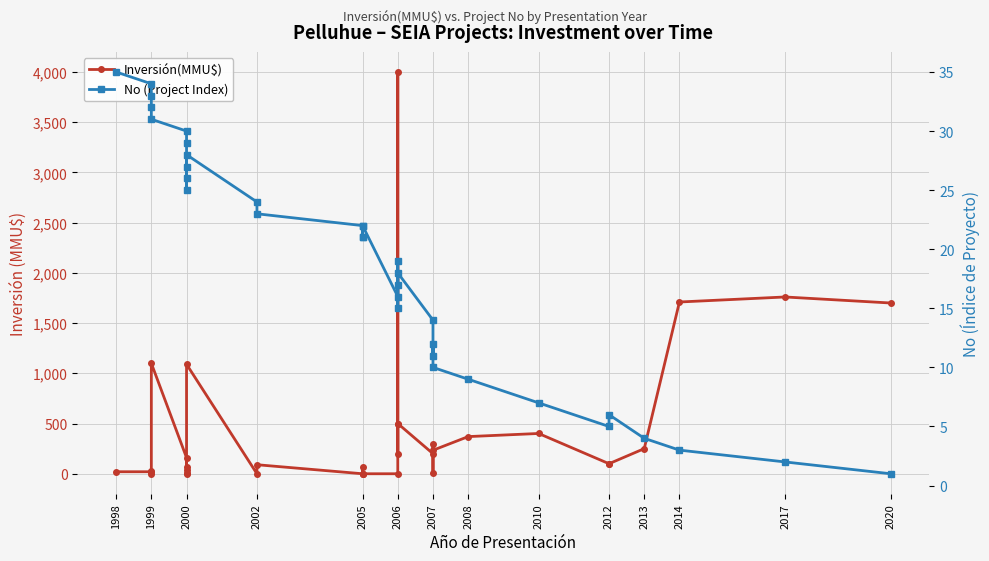

Which category has the highest value in the No (Project Index) series?

1998